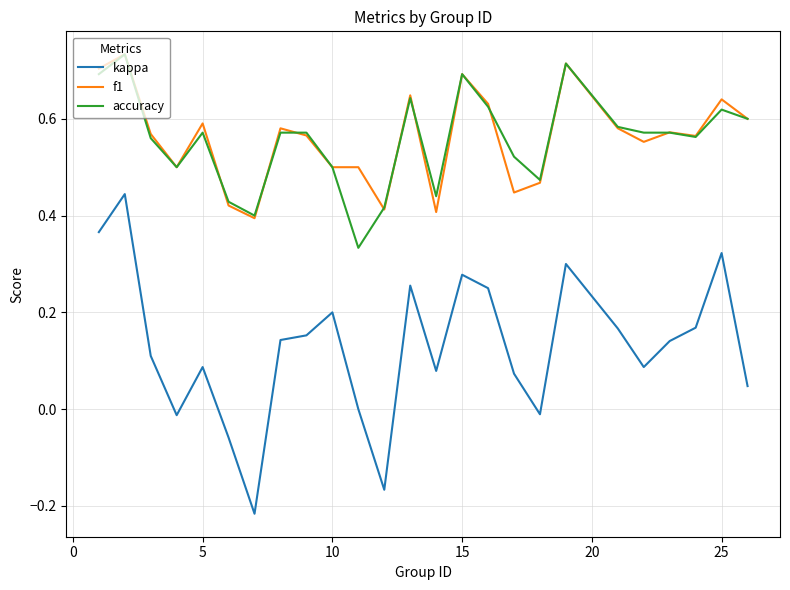

Which series has the largest range (max minus min)?

kappa